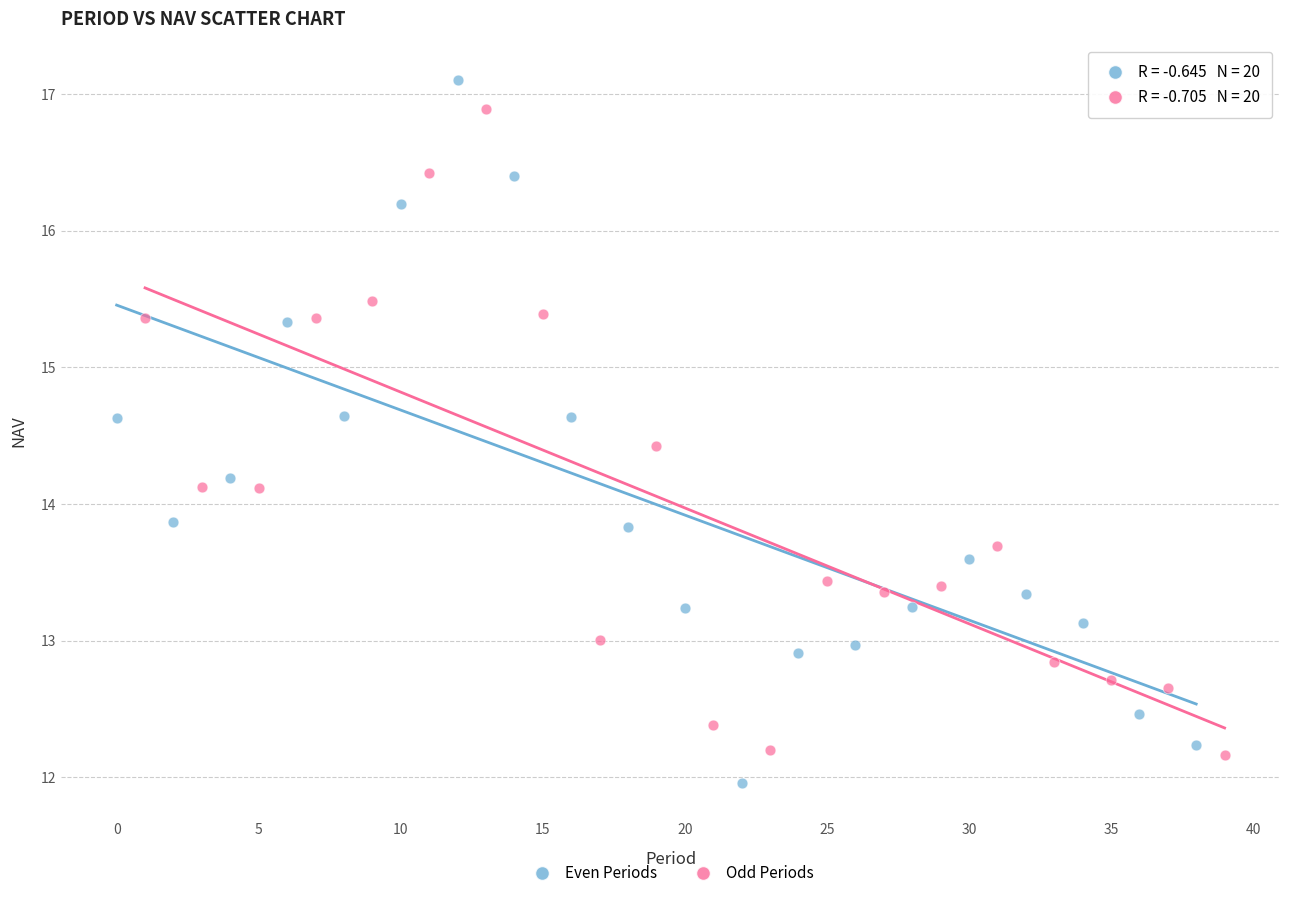

Which series has the largest Y range (max minus min)?

Even Periods